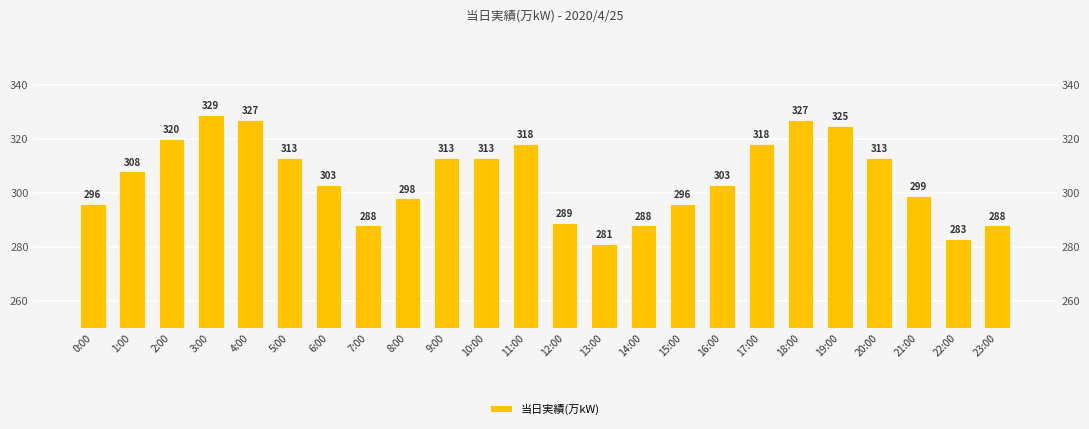

What is the sum of the values at 0:00 and 9:00?

609